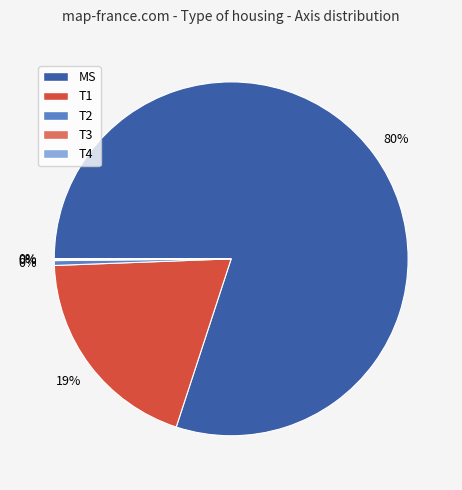

To the nearest percent, what is the difference between the T2 and T1 slice percentages?

19%